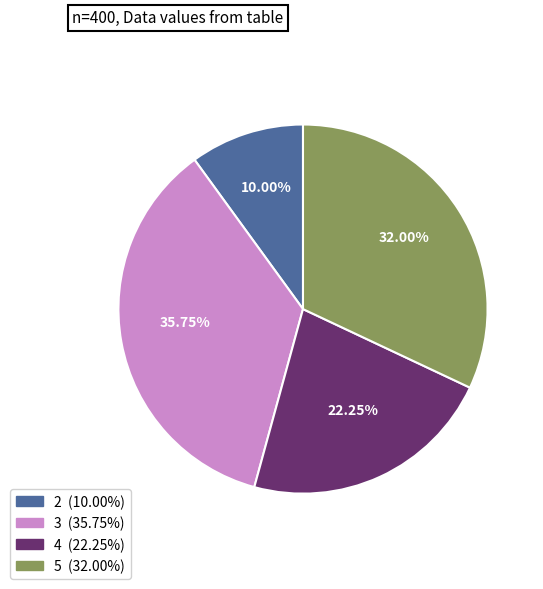

To the nearest percent, what is the difference between the largest and smallest slice percentages?

26%